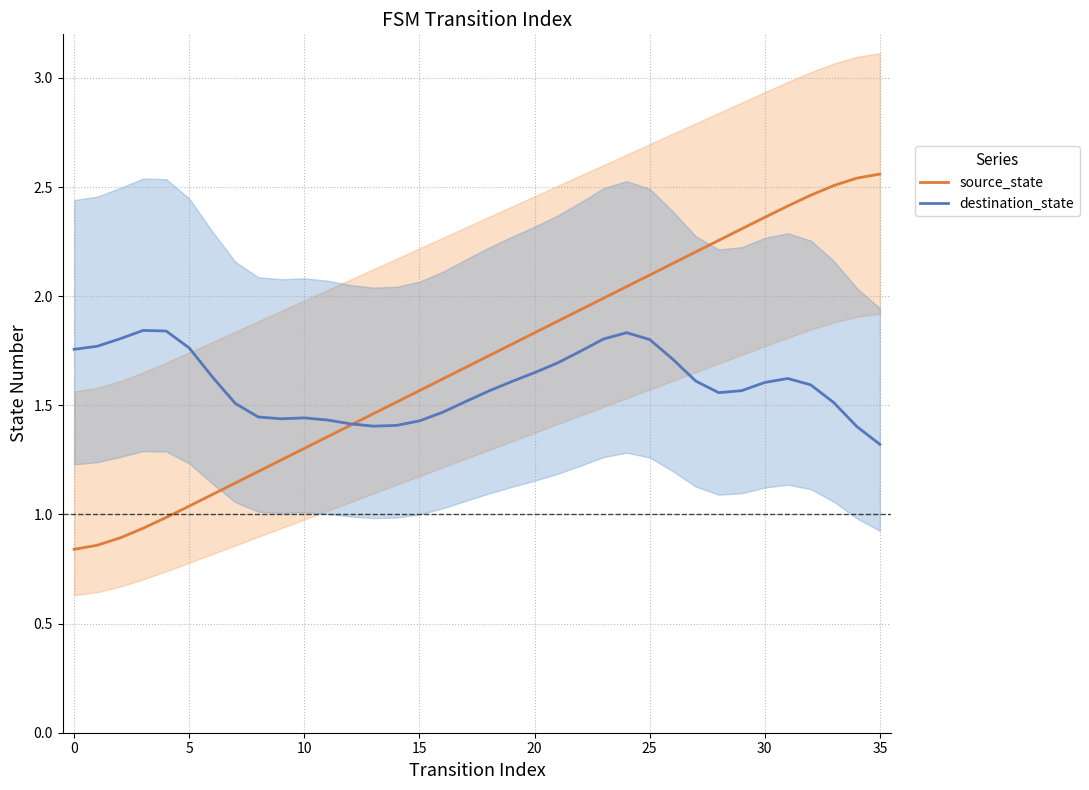

How many times do destination_state and source_state cross each other?

1